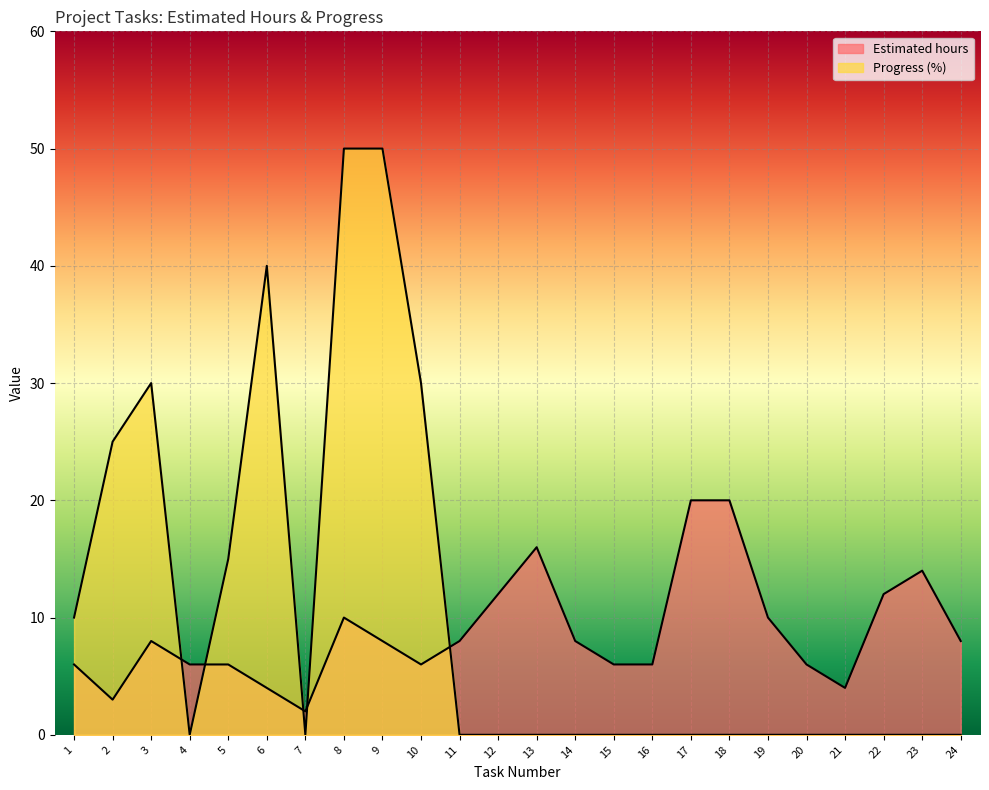

Which series has the widest spread of values?

Progress (%)